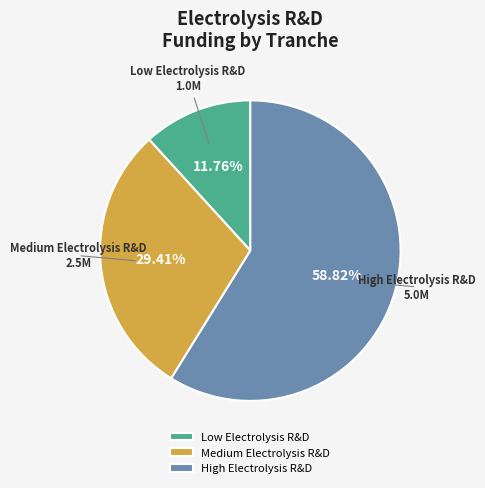

Combined, what portion of the pie is Medium Electrolysis R&D and High Electrolysis R&D?

88.2%